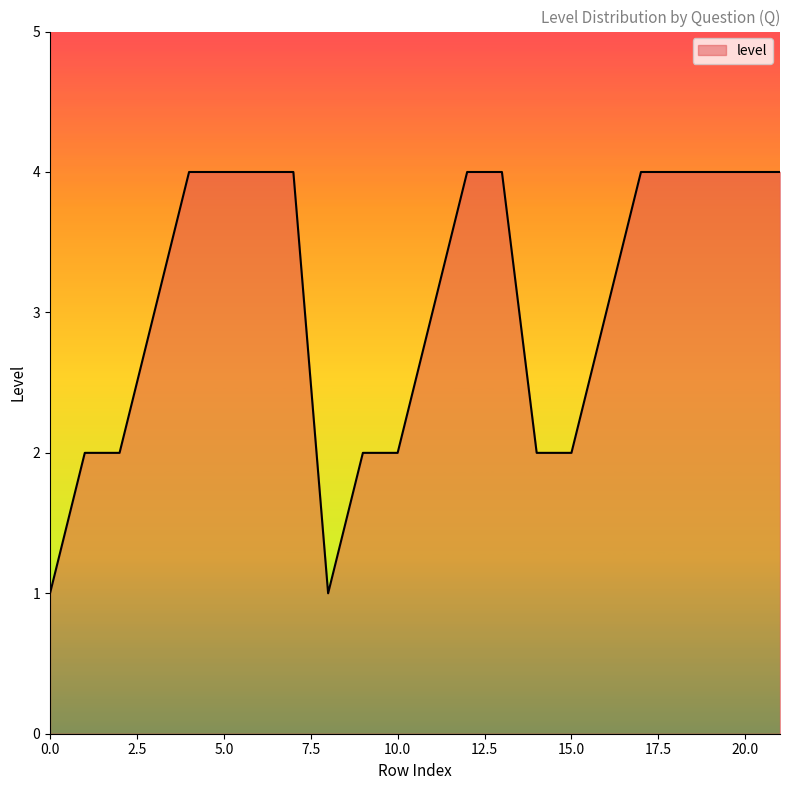

What is the difference between the maximum and minimum values?

3